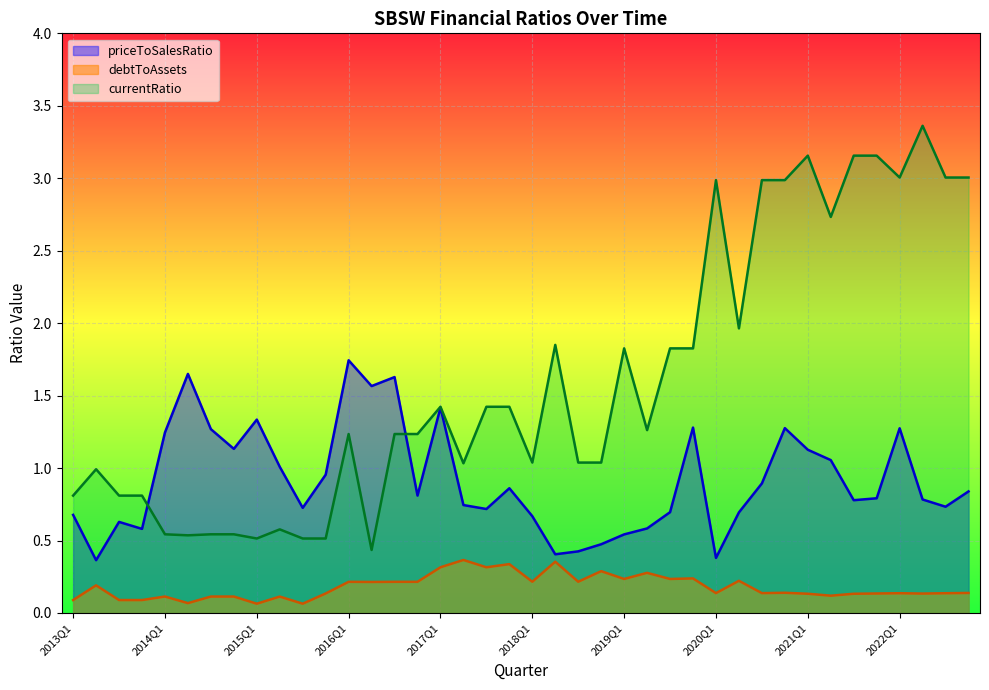

List the series in order of their peak value, highest first.

currentRatio, priceToSalesRatio, debtToAssets